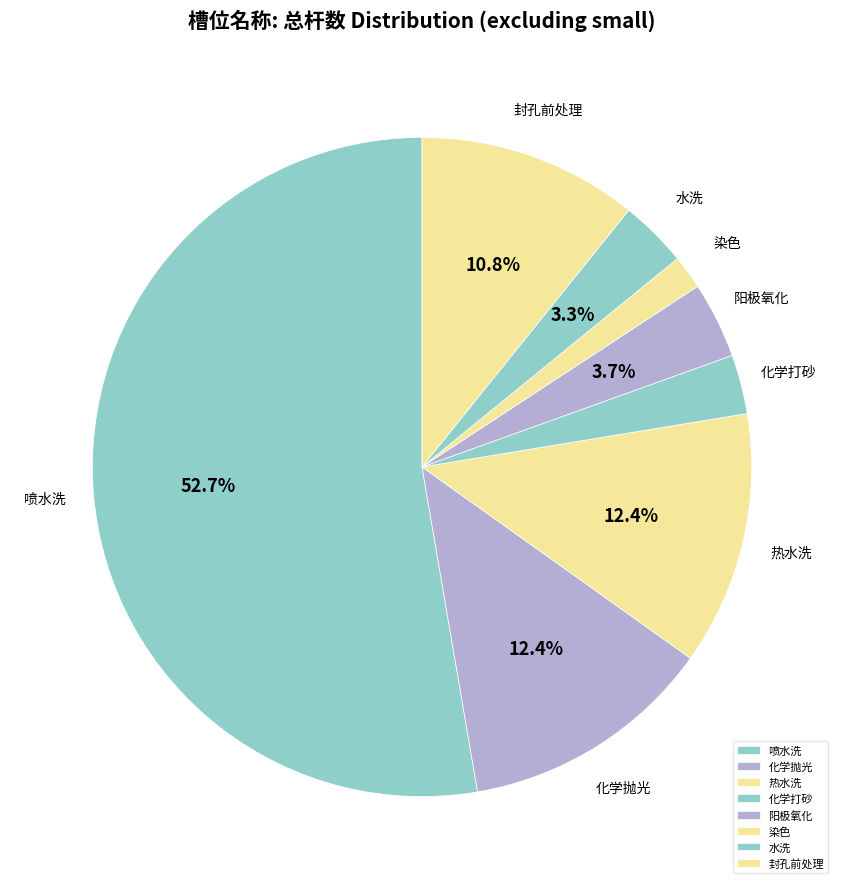

Is the sum of 热水洗 and 阳极氧化 greater than half?

No